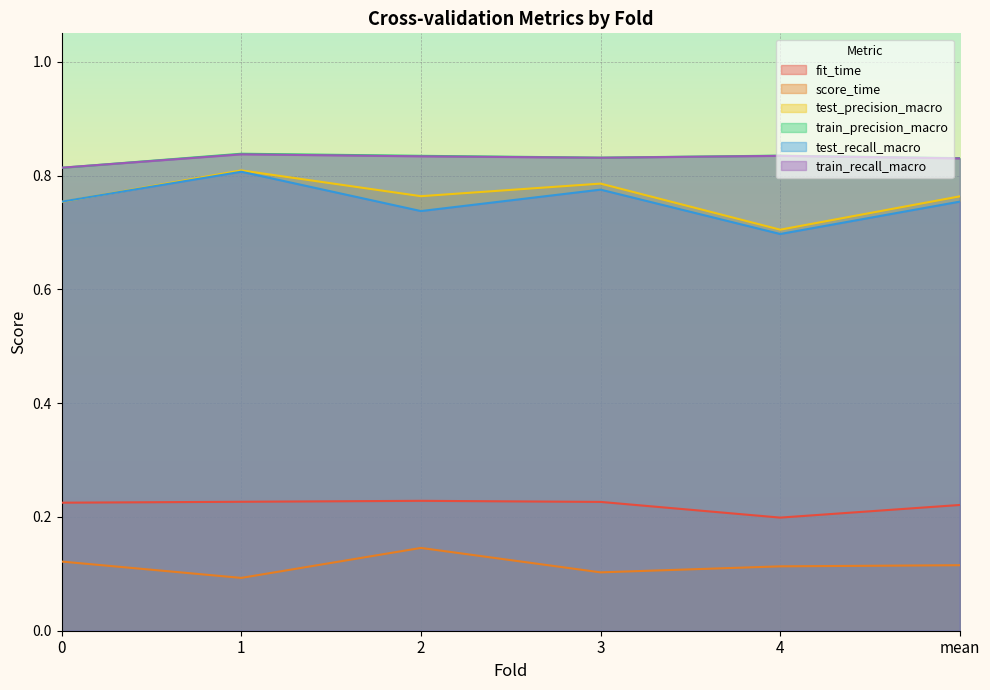

Reading left to right, what are all the values shown in this chart?

fit_time: 0=0.2	1=0.2	2=0.2	3=0.2	4=0.2	mean=0.2
score_time: 0=0.1	1=0.1	2=0.1	3=0.1	4=0.1	mean=0.1
test_precision_macro: 0=0.8	1=0.8	2=0.8	3=0.8	4=0.7	mean=0.8
train_precision_macro: 0=0.8	1=0.8	2=0.8	3=0.8	4=0.8	mean=0.8
test_recall_macro: 0=0.8	1=0.8	2=0.7	3=0.8	4=0.7	mean=0.8
train_recall_macro: 0=0.8	1=0.8	2=0.8	3=0.8	4=0.8	mean=0.8